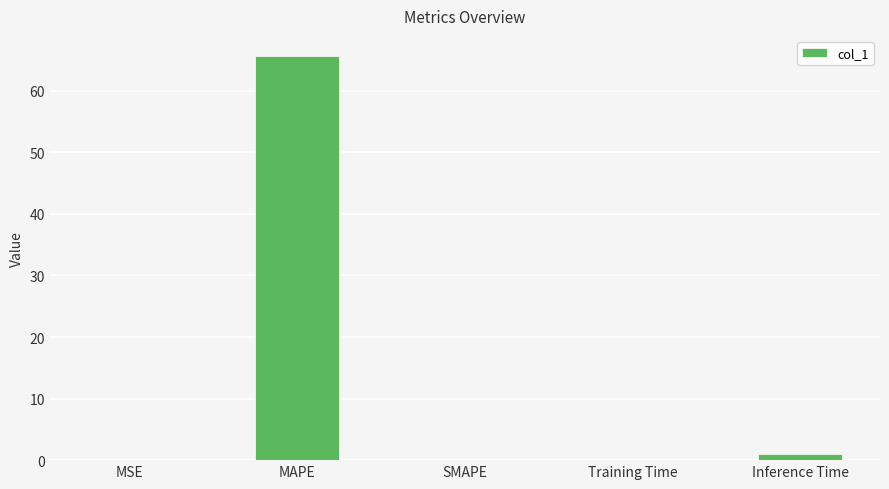

What is the maximum value shown in the chart?

65.6